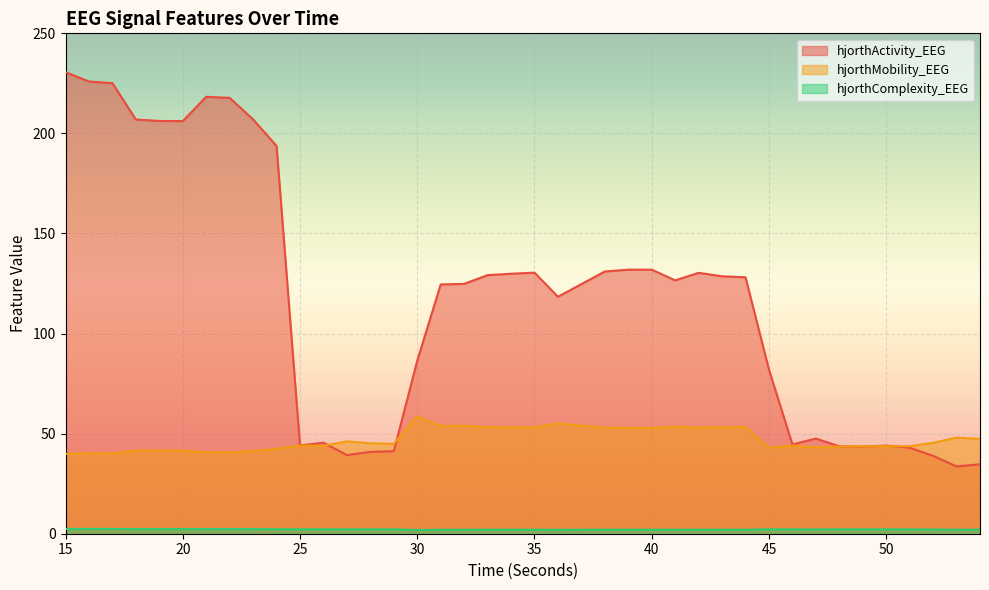

The hjorthComplexity_EEG series shows 3.4 at 23. True or false?

False